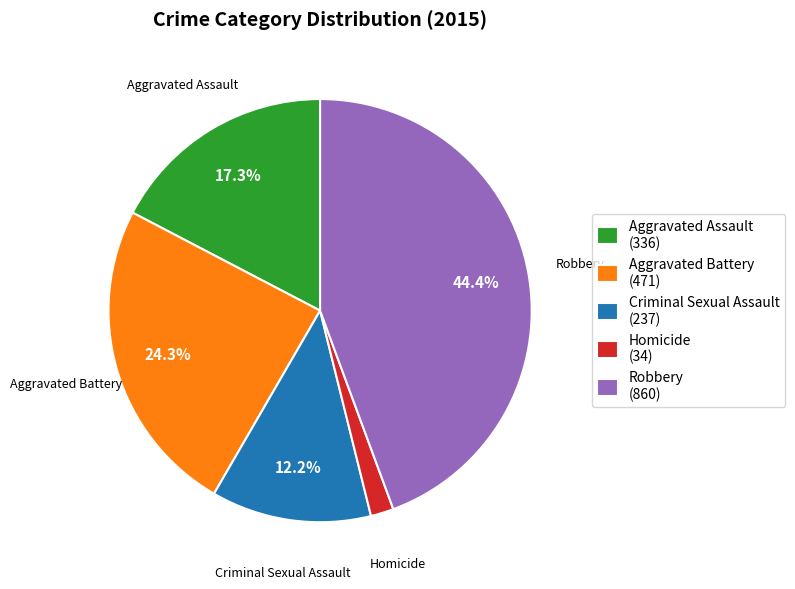

Is it true that Homicide is 2% of the pie?

True